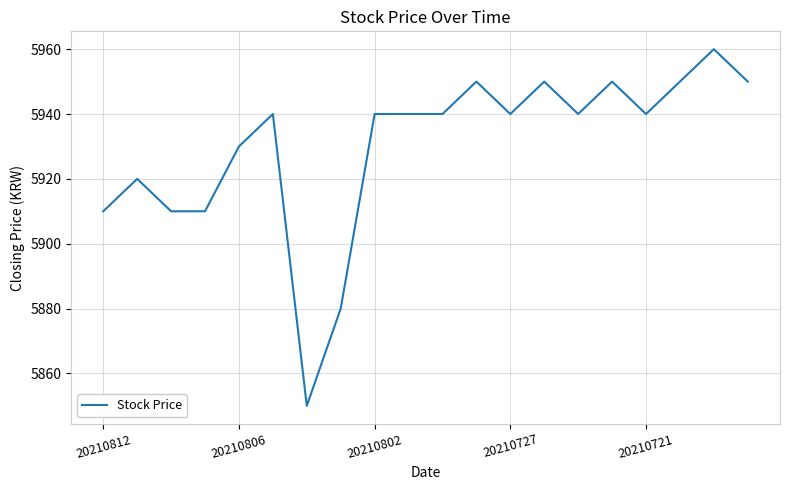

What is the difference between the maximum and minimum values?

110